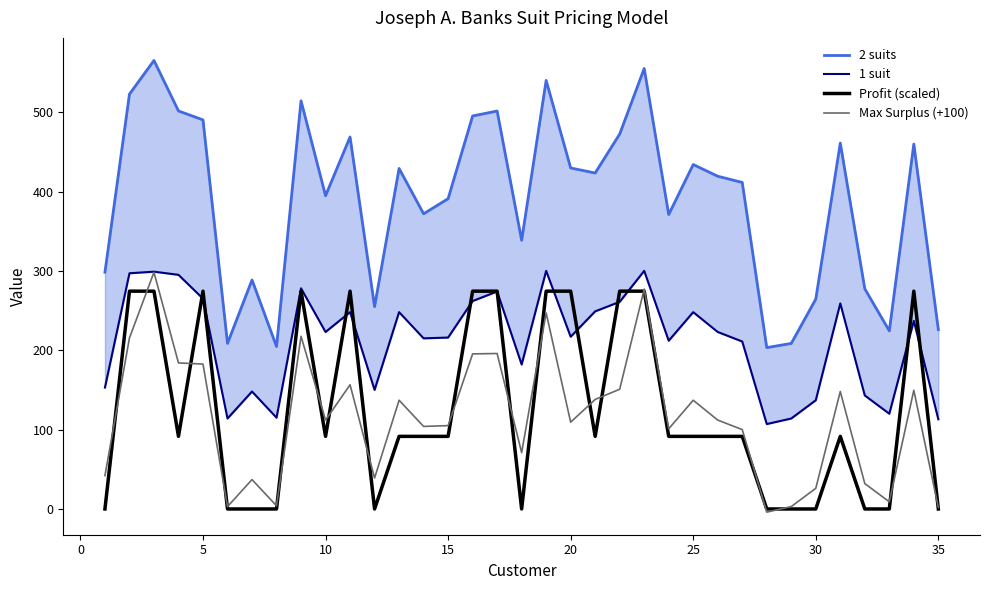

True or false: Max Surplus (+100) and Profit (scaled) cross at least once.

True